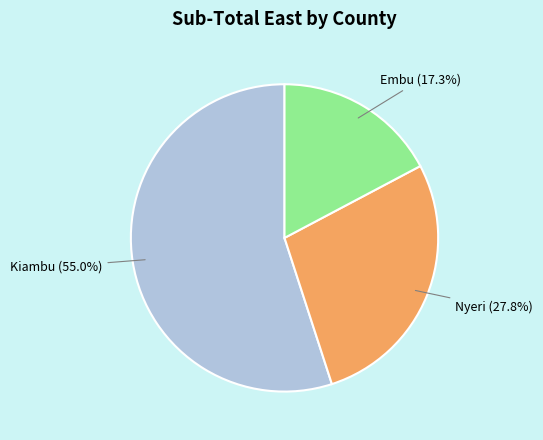

What percentage is NOT represented by Nyeri?

72.2%